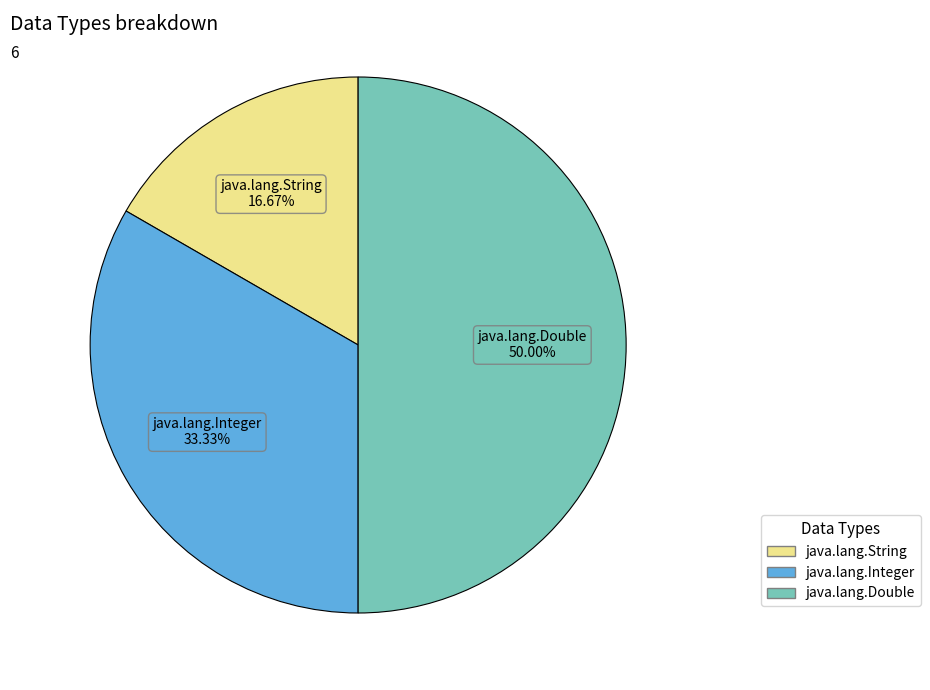

What is the total percentage of java.lang.Double and java.lang.Integer?

83.3%